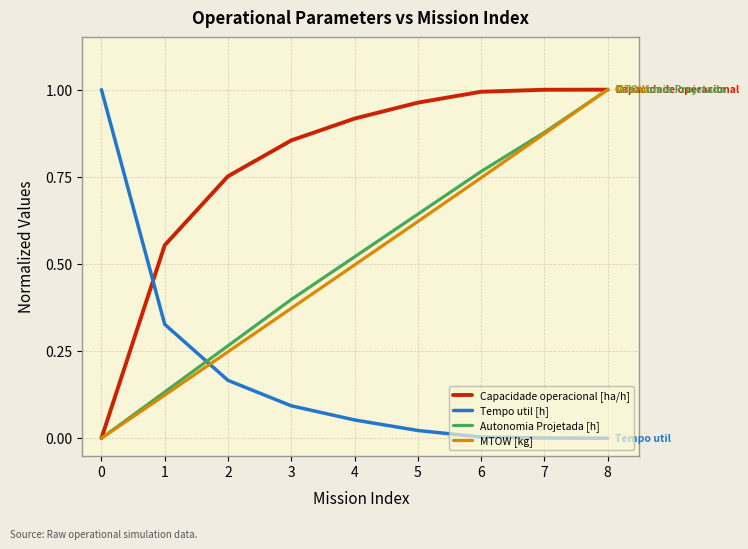

Which series changed the most between 1 and 4?

Autonomia Projetada [h]